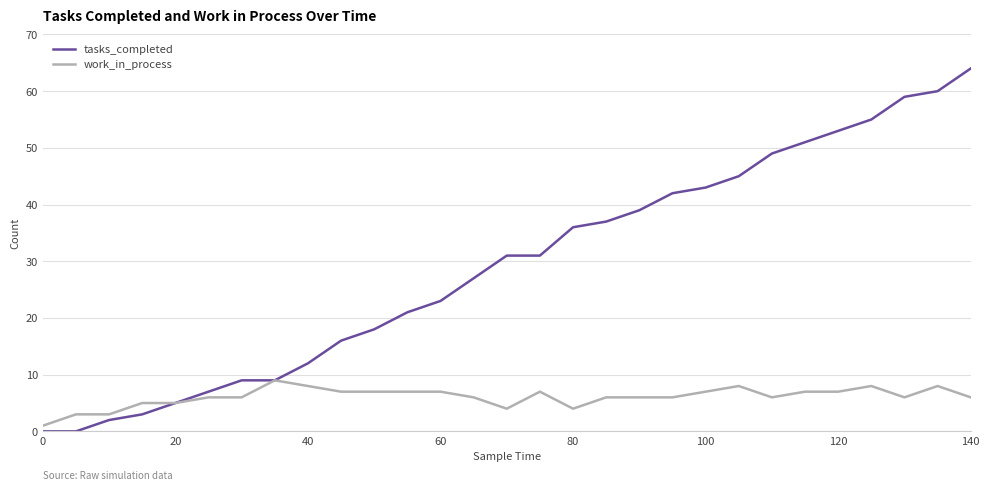

List the series in order of their overall mean, highest first.

tasks_completed, work_in_process